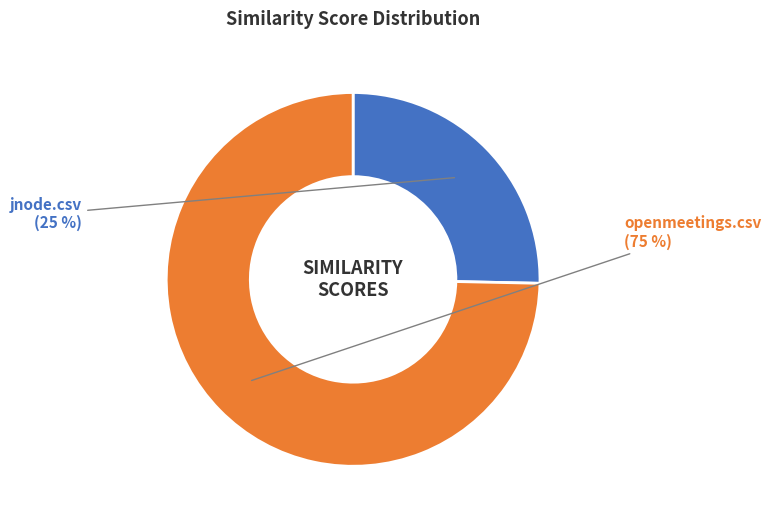

Combined, do jnode.csv and openmeetings.csv account for over 50%?

Yes